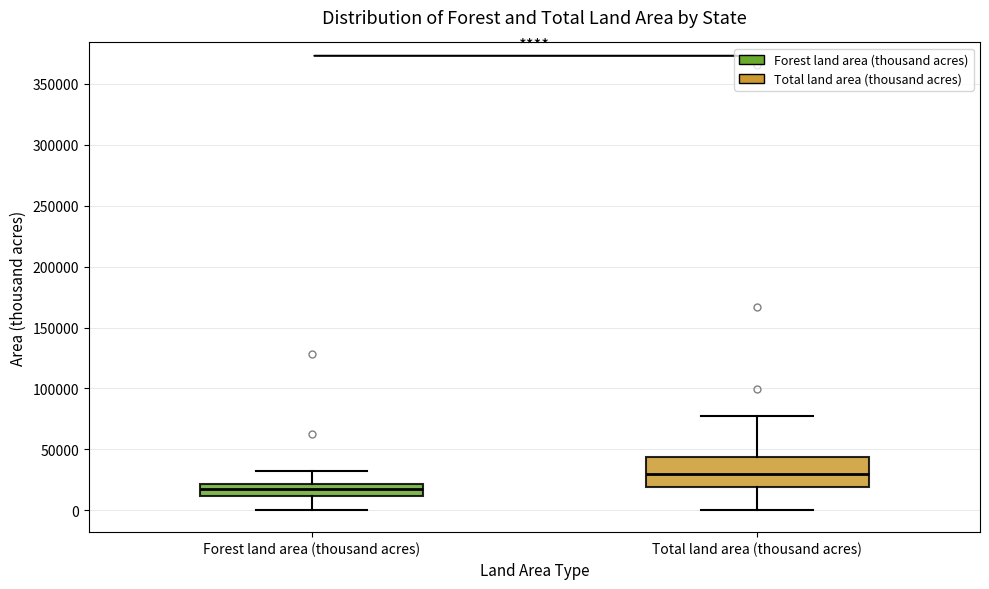

Reading left to right, read every box against the y-axis: the position of its median line, the range the box covers, and the ends of its whiskers. The values are not printed on the chart, so give them approximately, as read against the axis.

Forest land area (thousand acres): median 15000, box 10000 to 20000, whiskers 0 to 35000
Total land area (thousand acres): median 30000, box 20000 to 45000, whiskers 0 to 80000